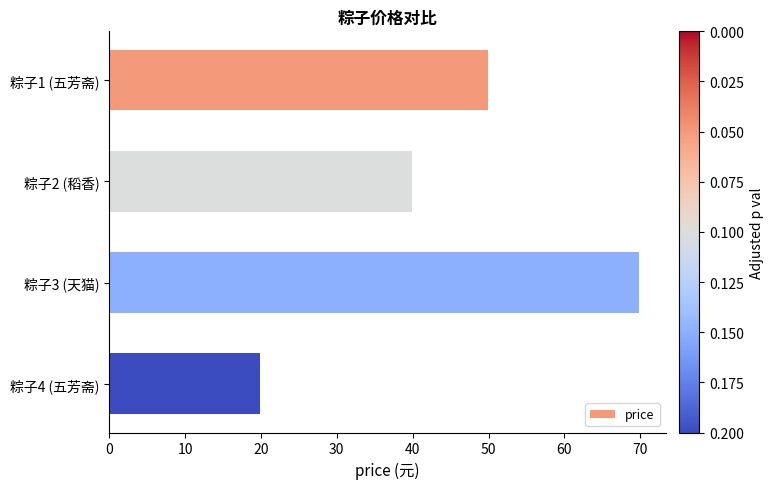

What is the sum of all values?

179.6